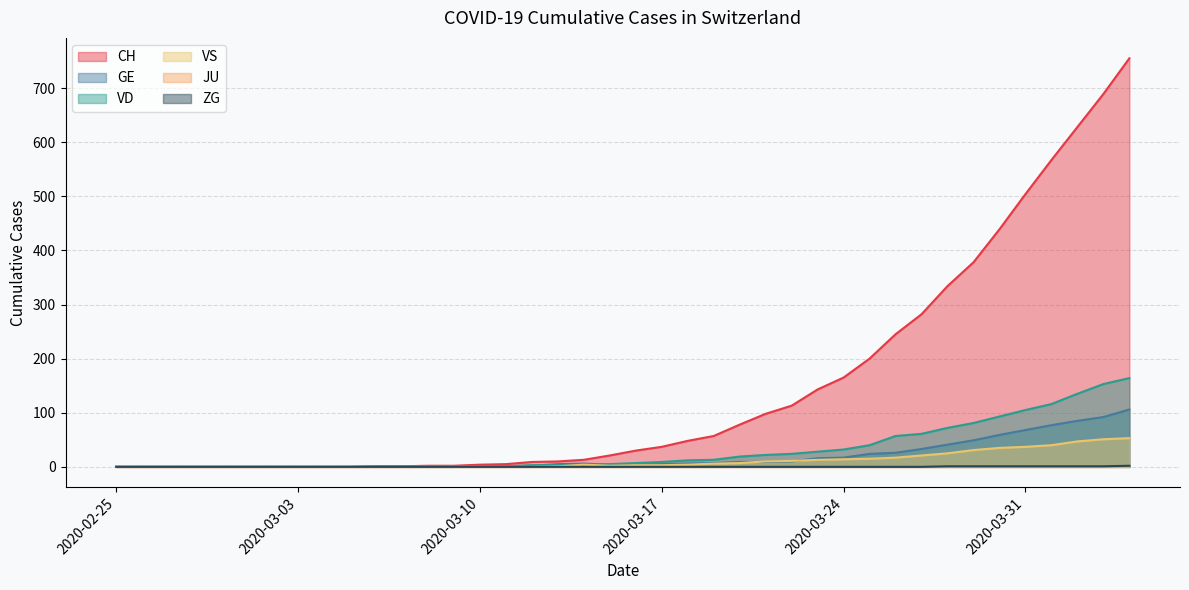

What is the average value of the CH series?

146